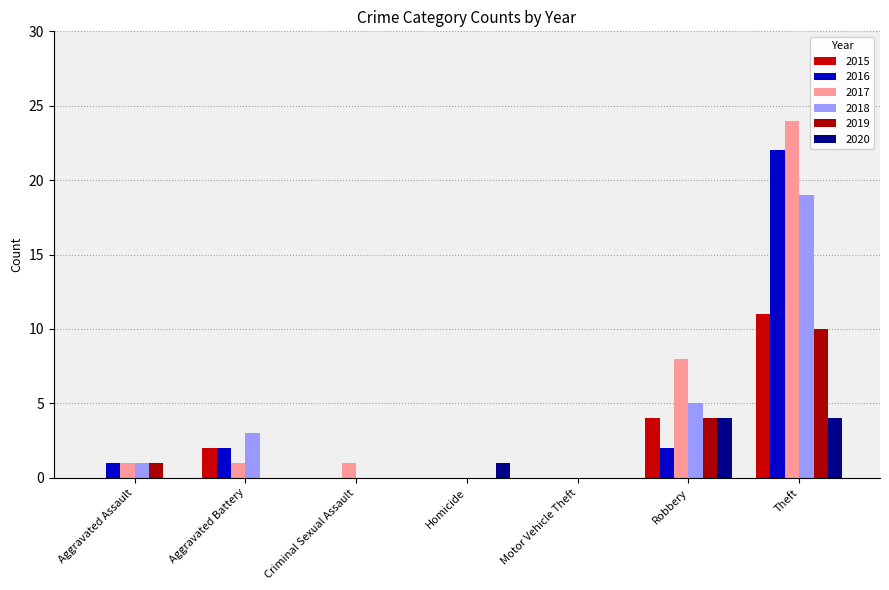

Where is 2018 nearest to the value 9?

Robbery